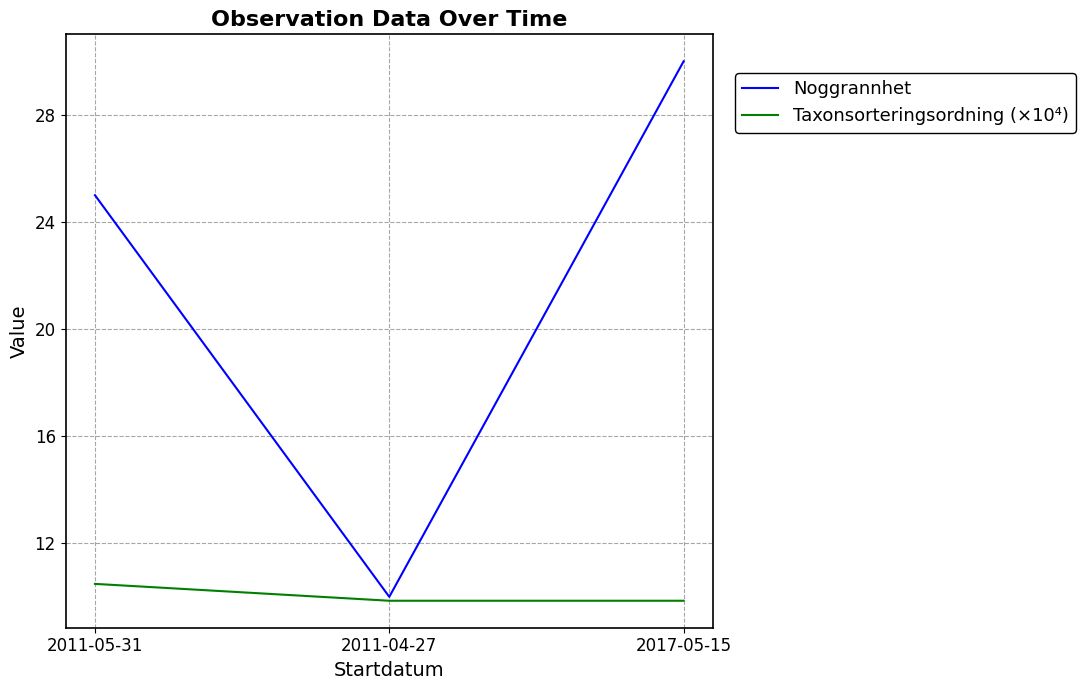

Does the chart display data point markers on the line(s)?

No